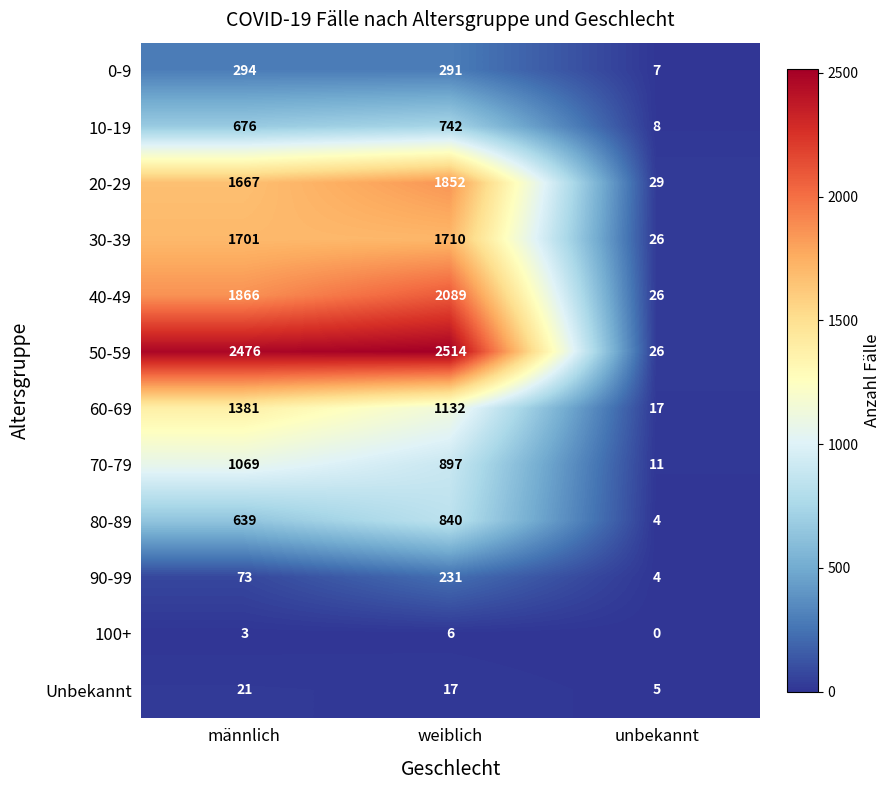

Between männlich and weiblich, which series saw the biggest shift?

60-69